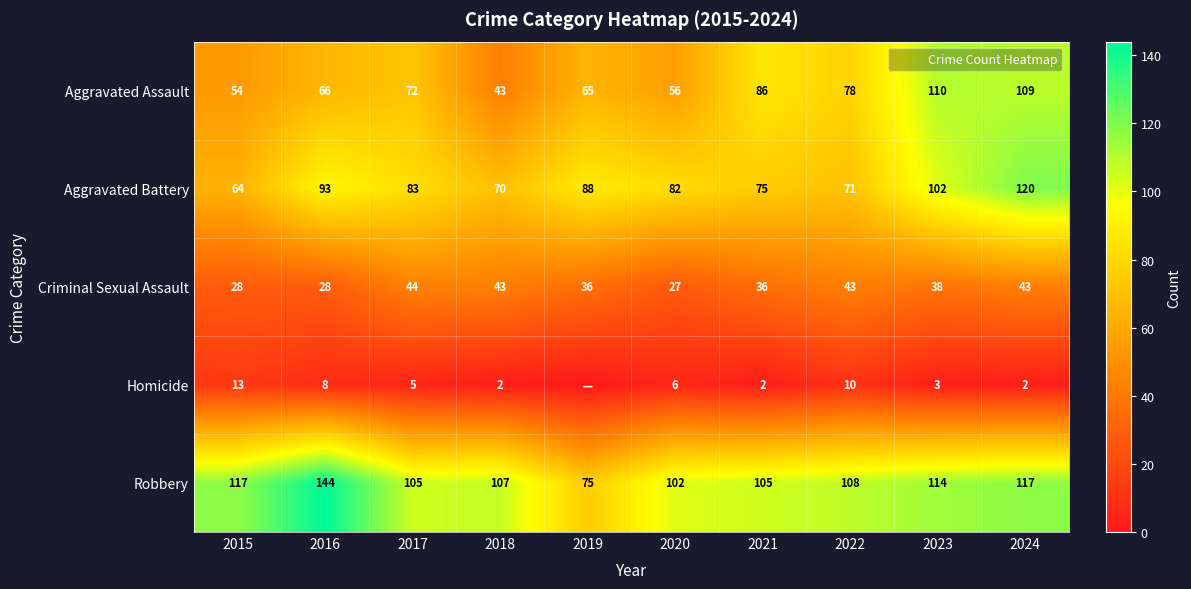

What is the lowest value of the Aggravated Battery series?

64